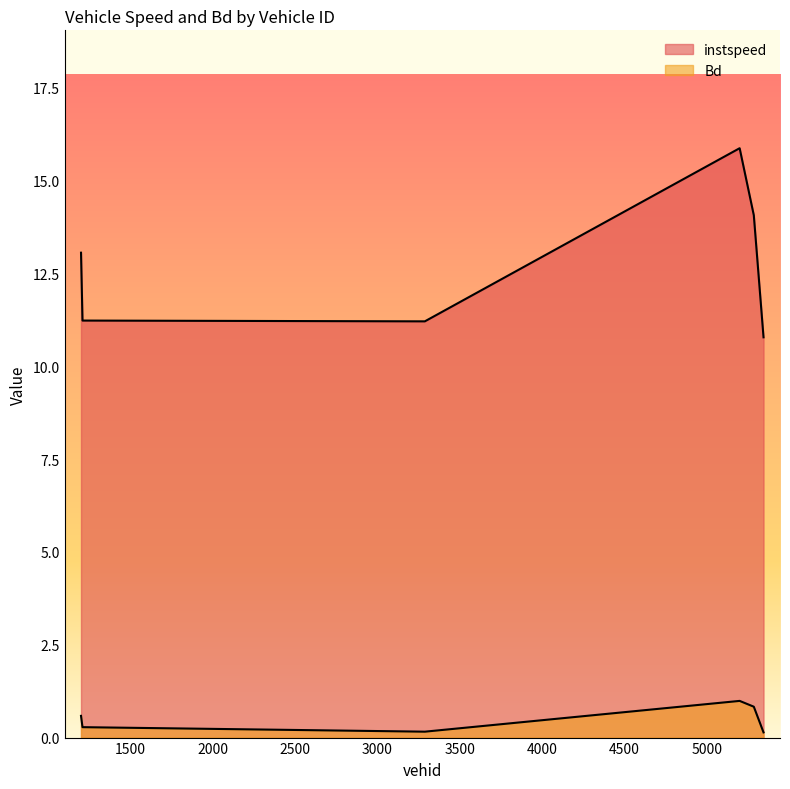

What is the difference between the highest and lowest values at 1200.0?

12.5